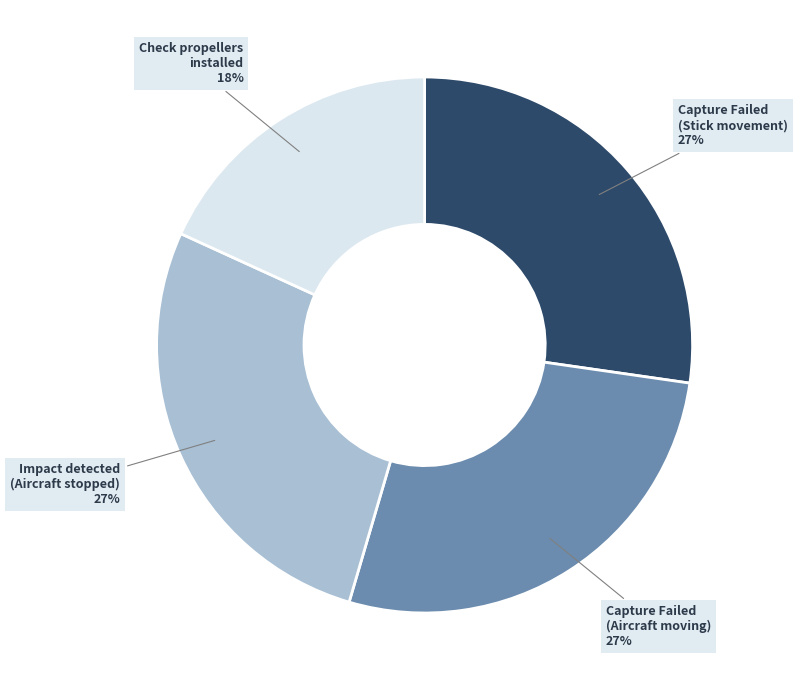

To the nearest percent, what is the average slice percentage?

25%